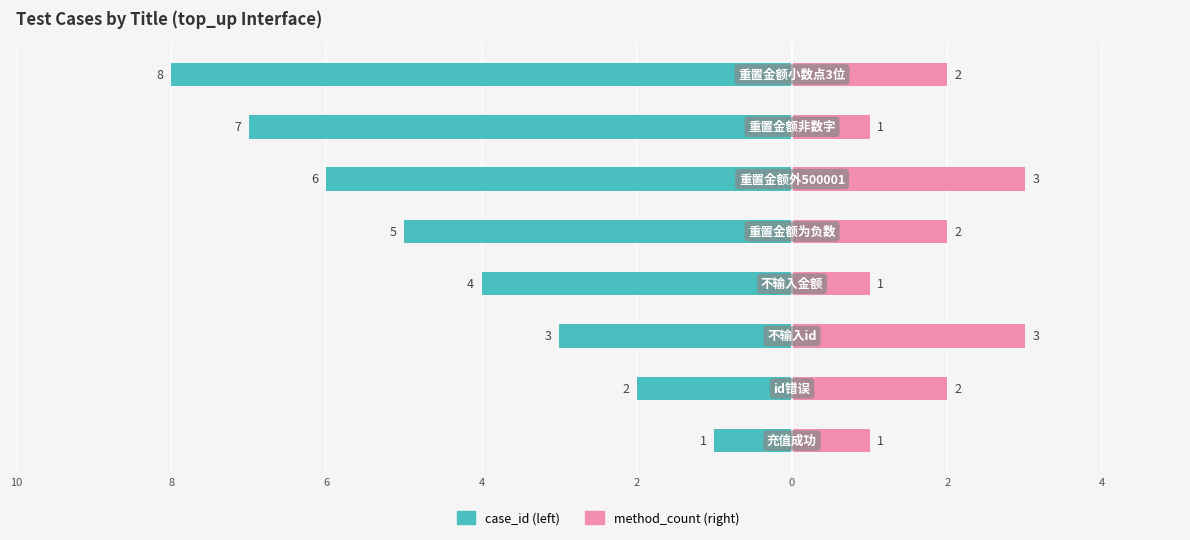

At 0, list the series in order from smallest to largest.

case_id, method_count